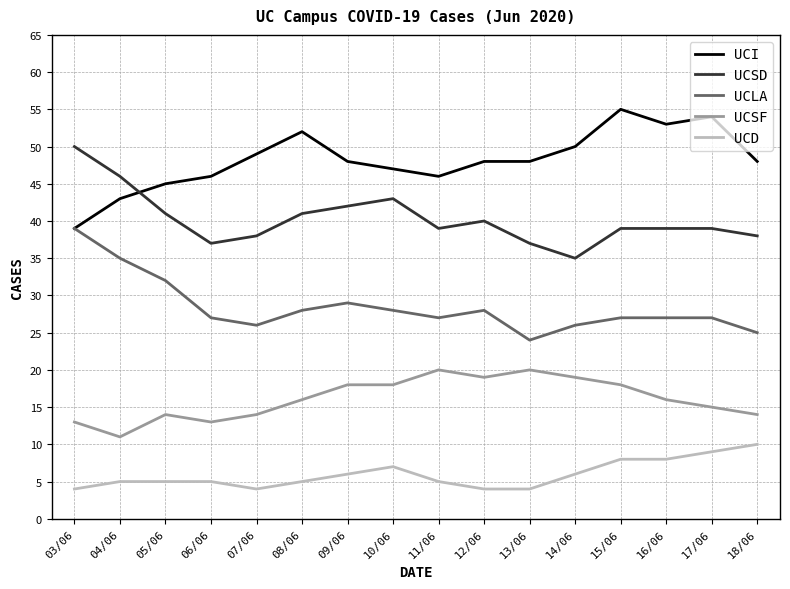

What is the approximate value of UCI at 18/06, to the nearest 5?

50